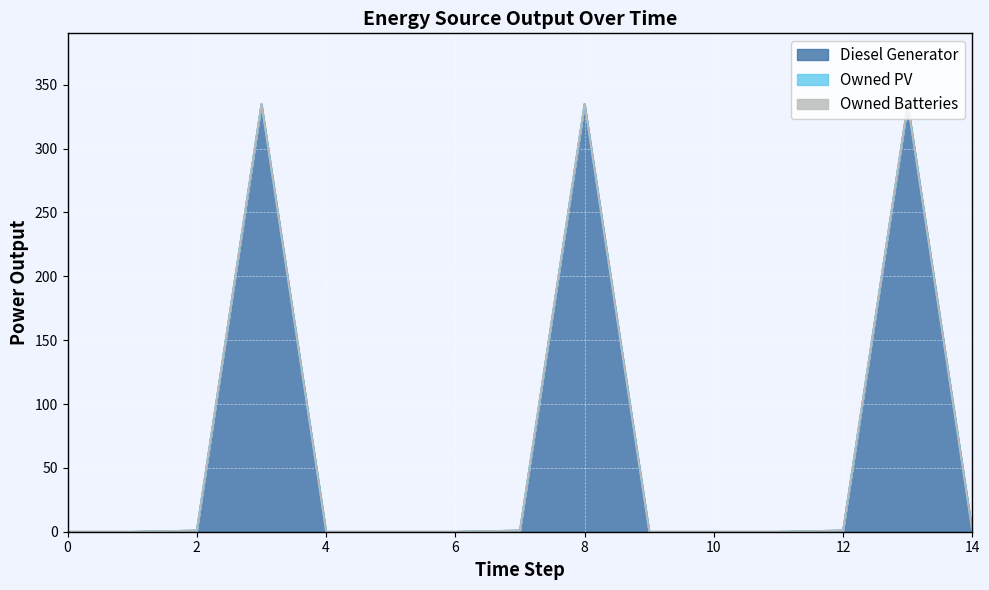

At how many categories does at least one series exceed 253?

3